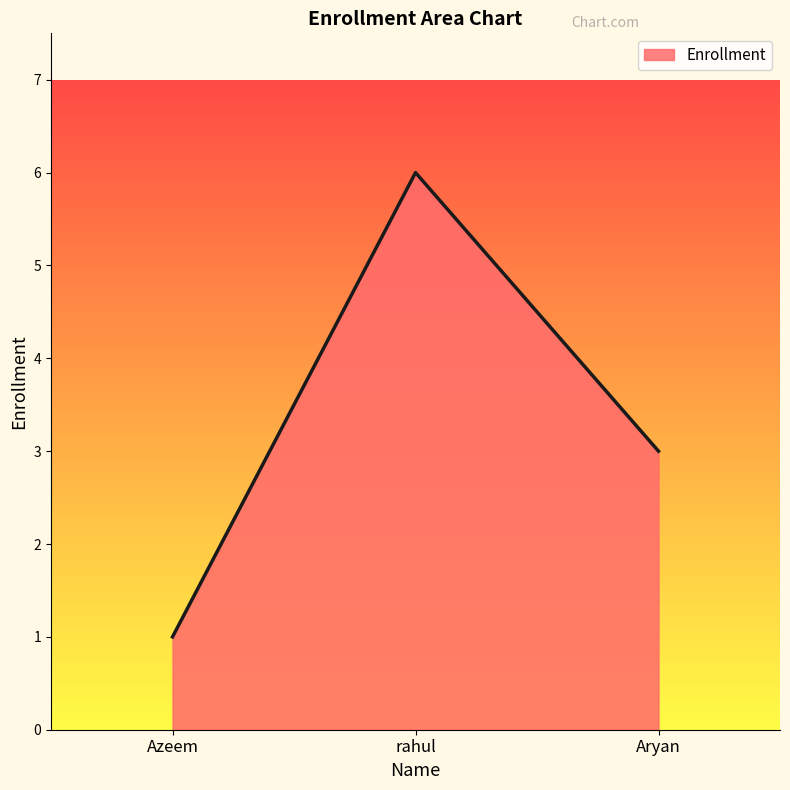

Rank the categories by value from highest to lowest.

rahul, Aryan, Azeem